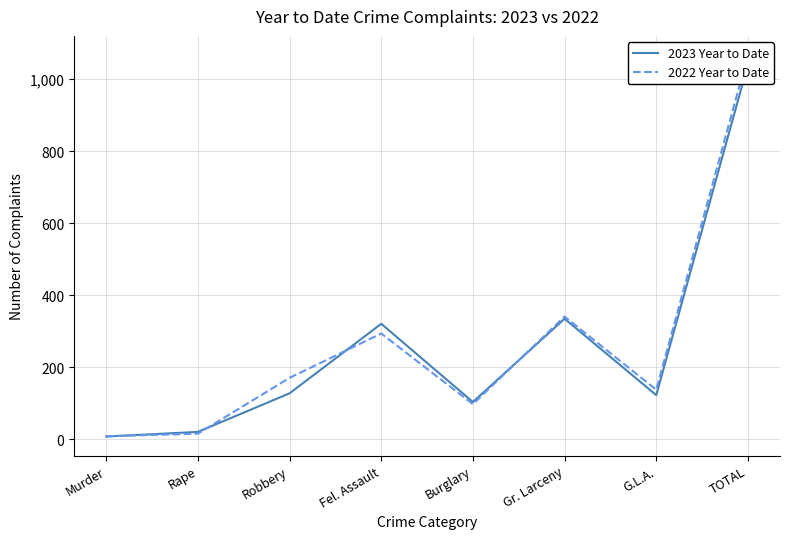

Where is 2022 Year to Date nearest to the value 538?

Gr. Larceny